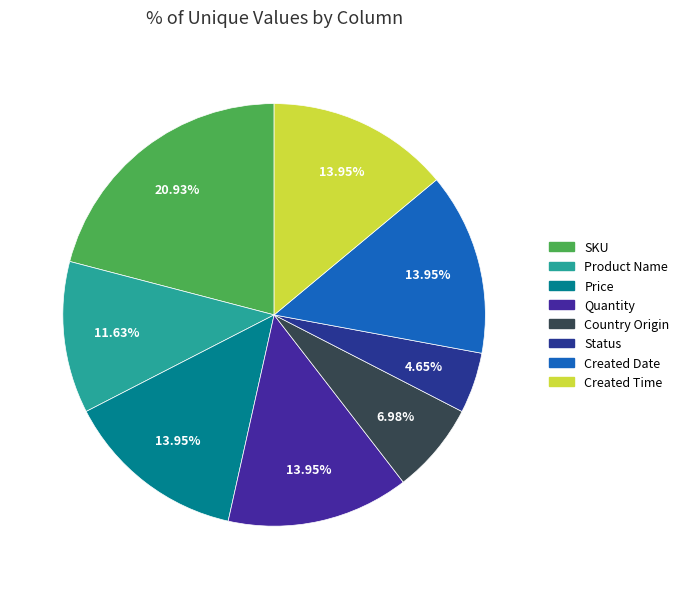

What portion of the pie excludes Created Time?

86.0%